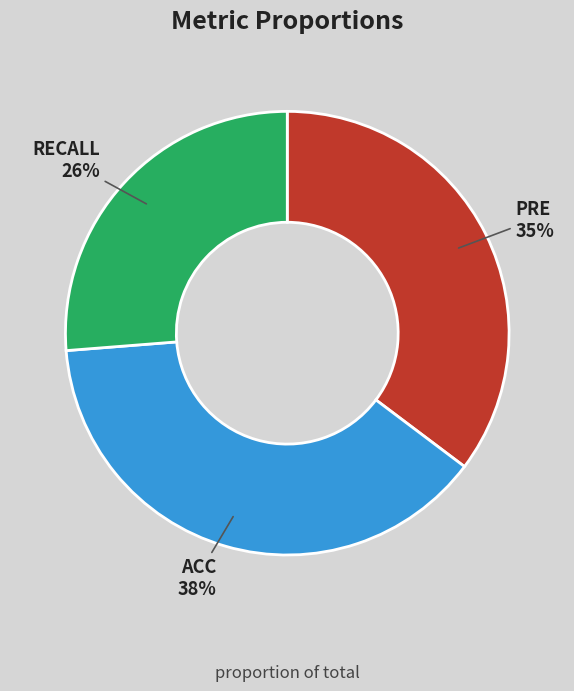

Is there any slice that represents more than half of the pie?

No